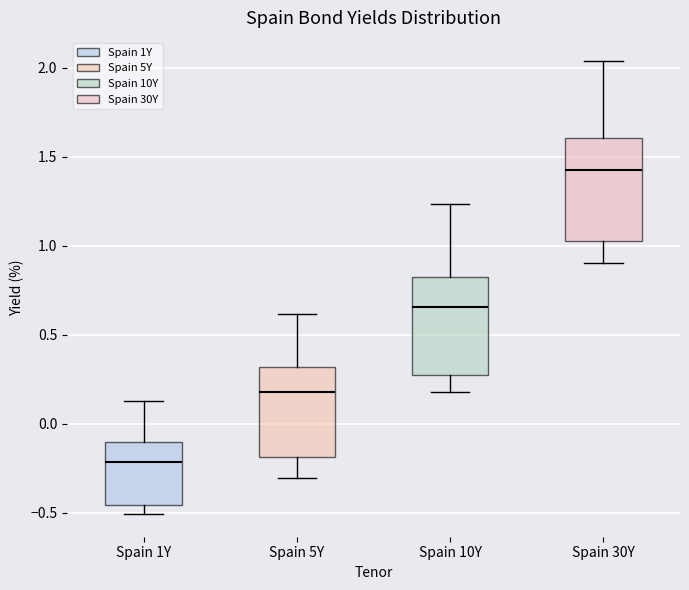

Reading left to right, transcribe this box plot: for each box, give where its median line is, the range the box spans, and where its two whiskers end, as read against the y-axis. The values are not printed on the chart, so give them approximately, as read against the axis.

Spain 1Y: median -0.20, box -0.45 to -0.10, whiskers -0.50 to 0.15
Spain 5Y: median 0.20, box -0.20 to 0.30, whiskers -0.30 to 0.60
Spain 10Y: median 0.65, box 0.25 to 0.80, whiskers 0.20 to 1.25
Spain 30Y: median 1.40, box 1.00 to 1.60, whiskers 0.90 to 2.05